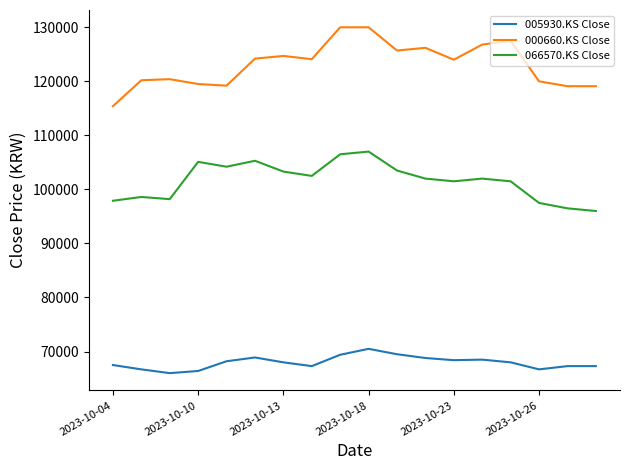

Which series has the largest total across all categories?

000660.KS Close